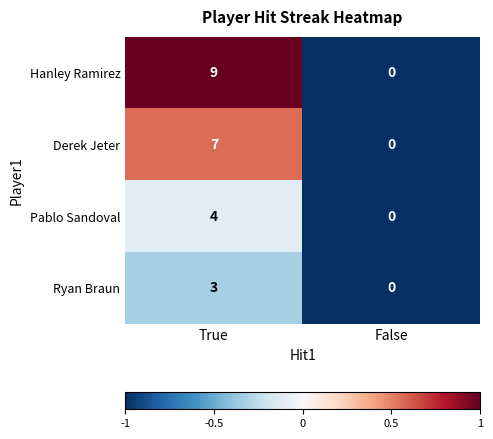

Which series has the widest spread of values?

Hanley Ramirez